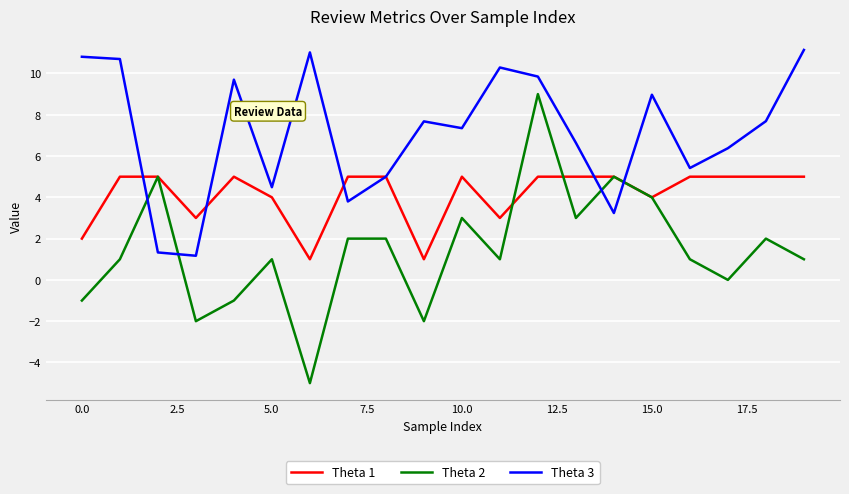

Which series has the largest range (max minus min)?

Theta 2